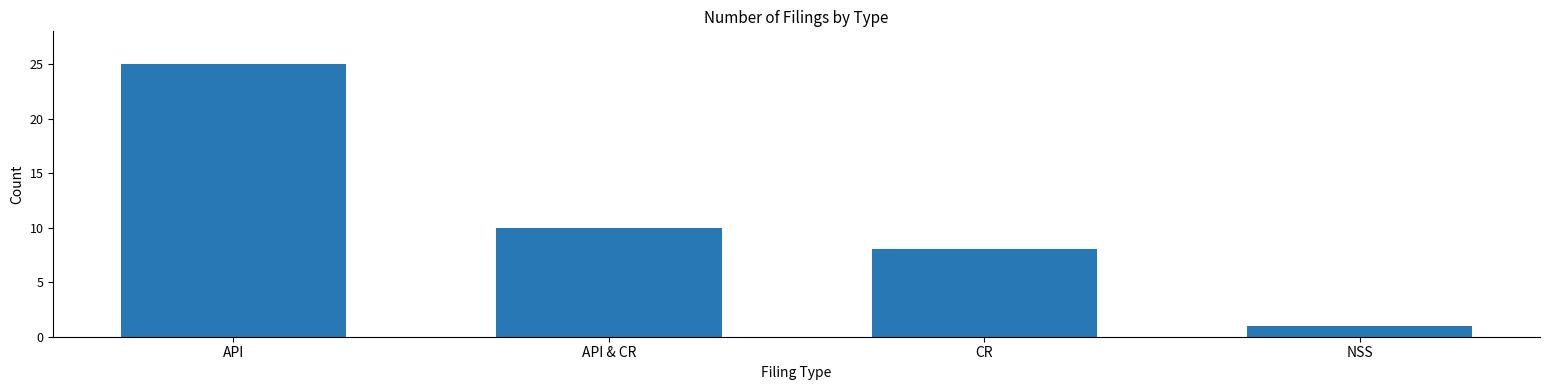

What is the difference between the values at NSS and CR?

7